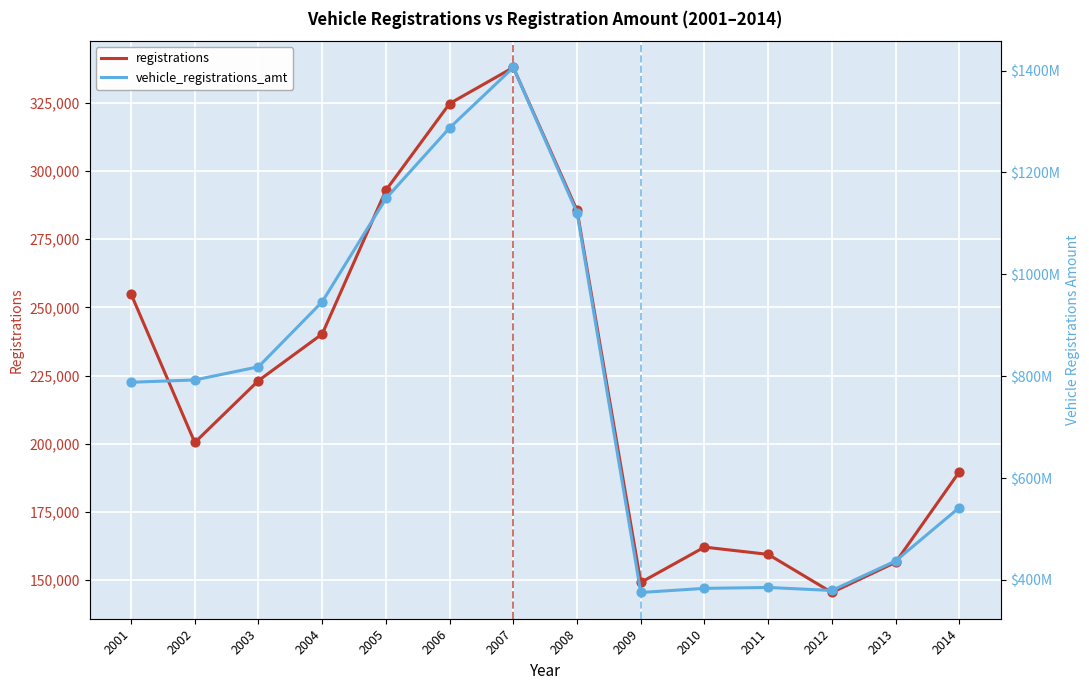

Which series contains the highest Y value?

vehicle_registrations_amt